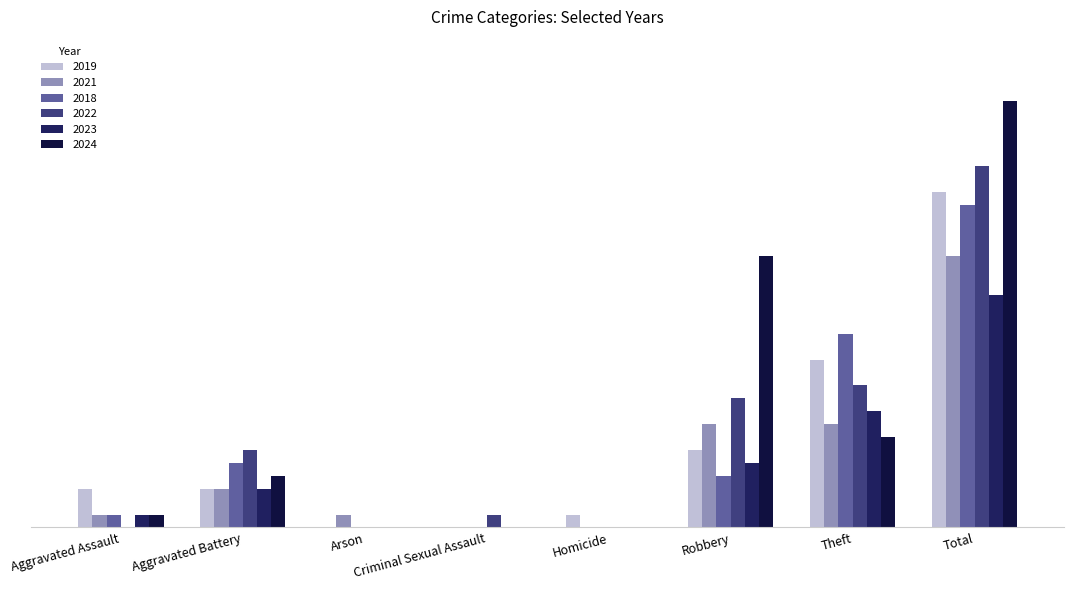

At how many categories does at least one series exceed 21?

1